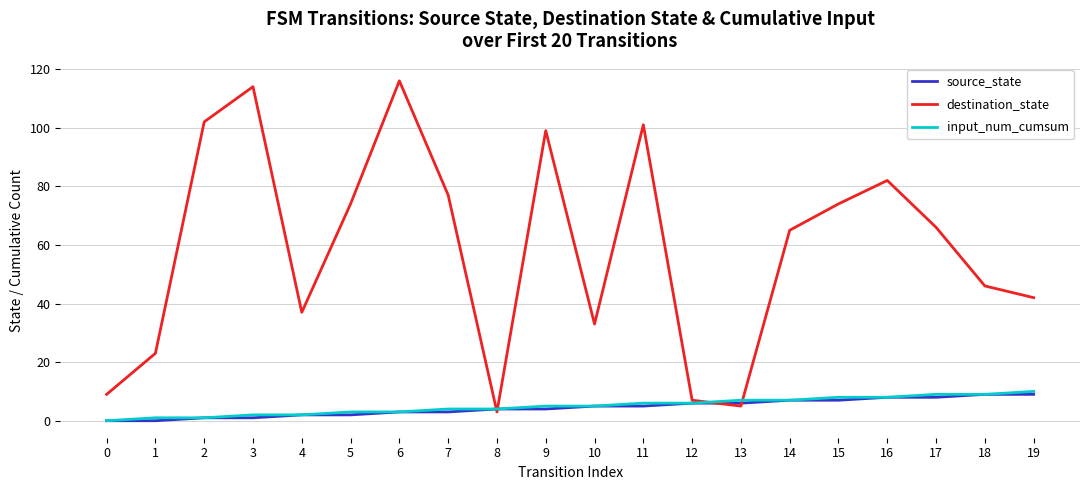

Which series has the widest spread of values?

destination_state